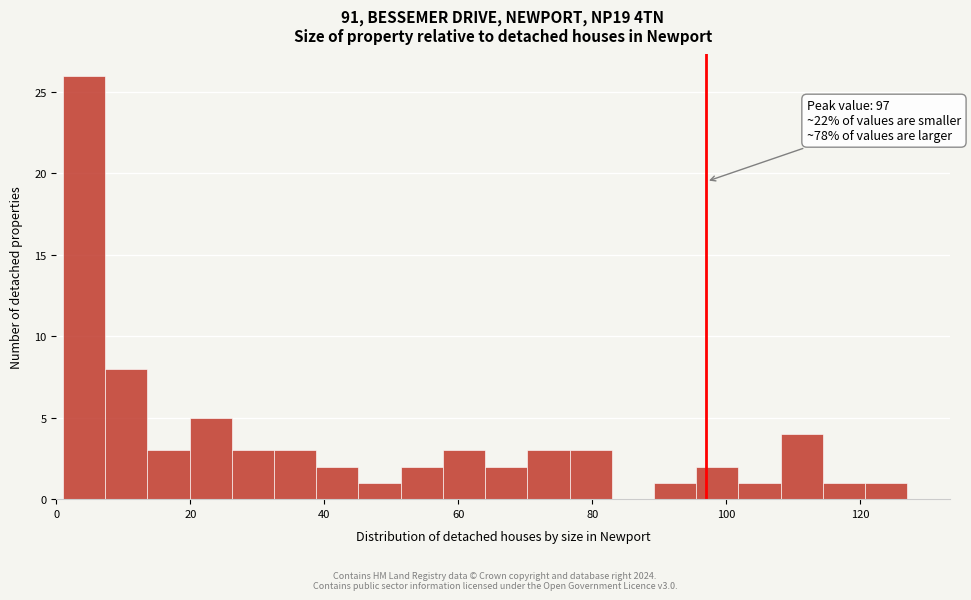

Around what value on the x-axis is the tallest bar? Give the approximate position of its centre, as read against the axis.

4